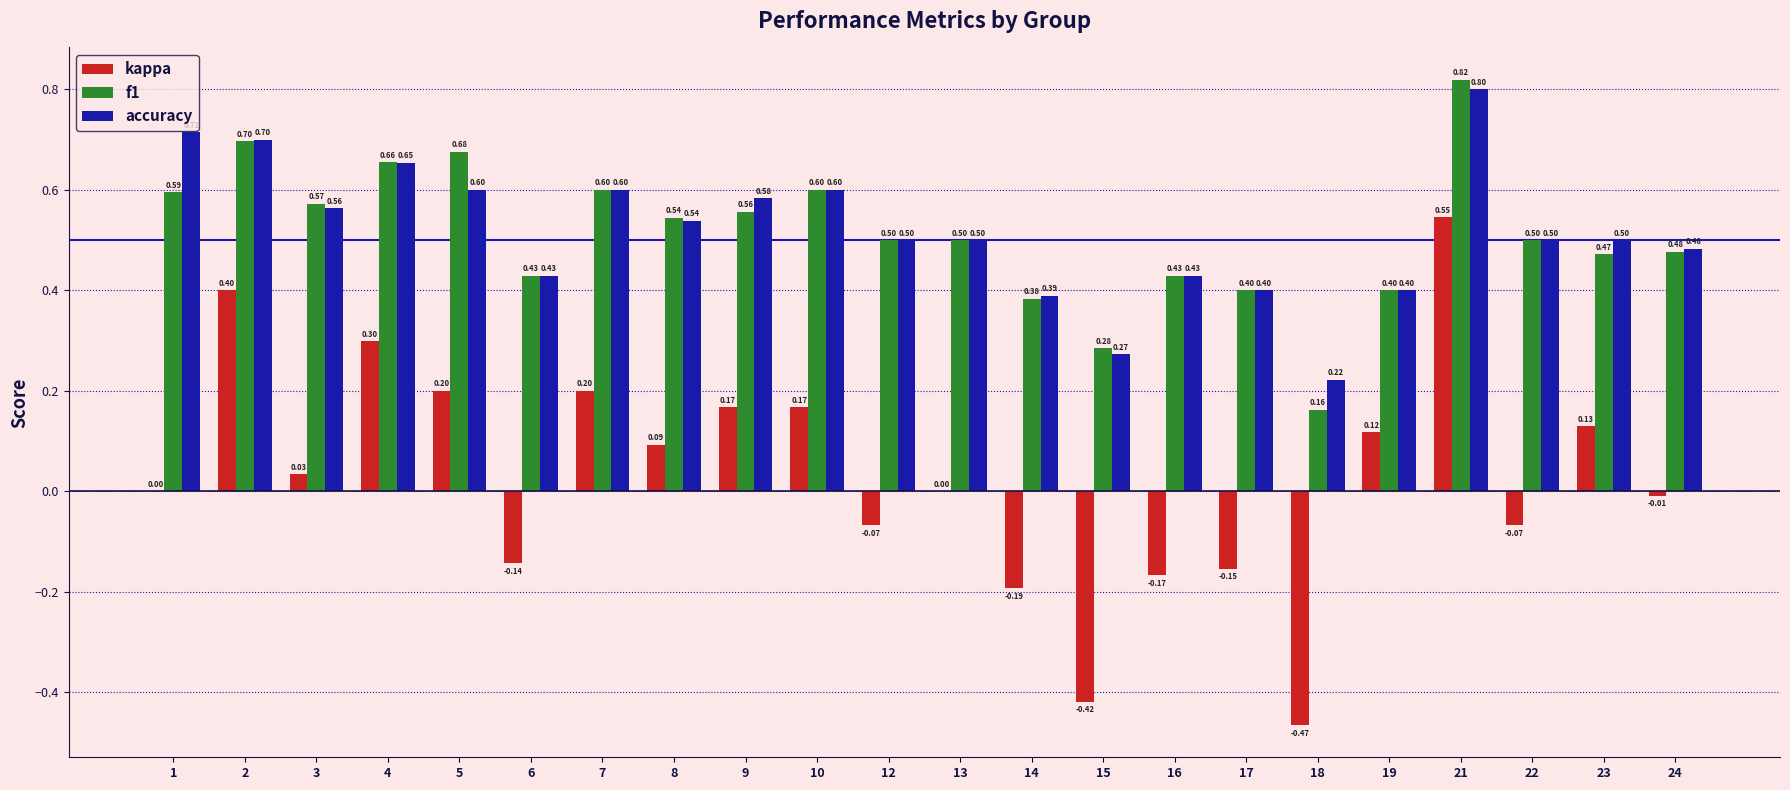

What is the sum of all accuracy values?

11.4